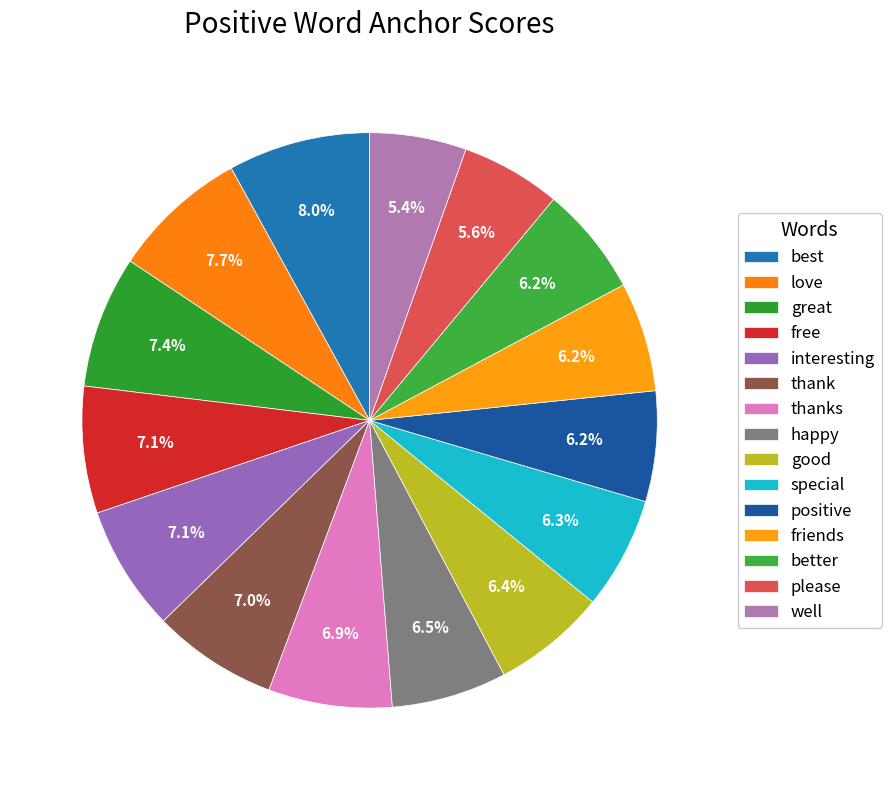

Rank the categories by value from lowest to highest.

well, please, better, friends, positive, special, good, happy, thanks, thank, interesting, free, great, love, best